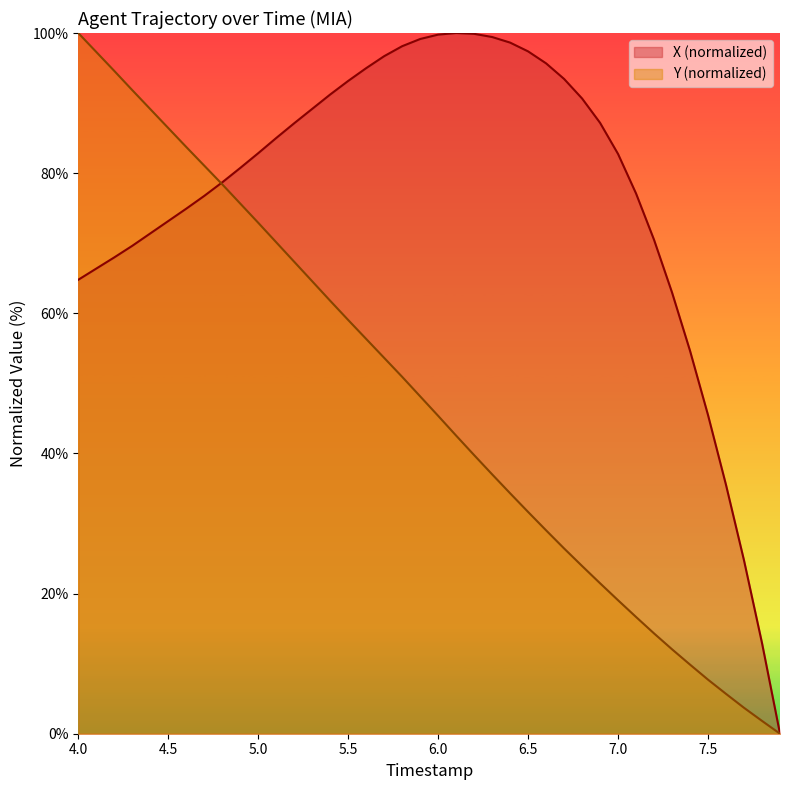

Rank the series at 5.0 from highest to lowest value.

X (normalized), Y (normalized)